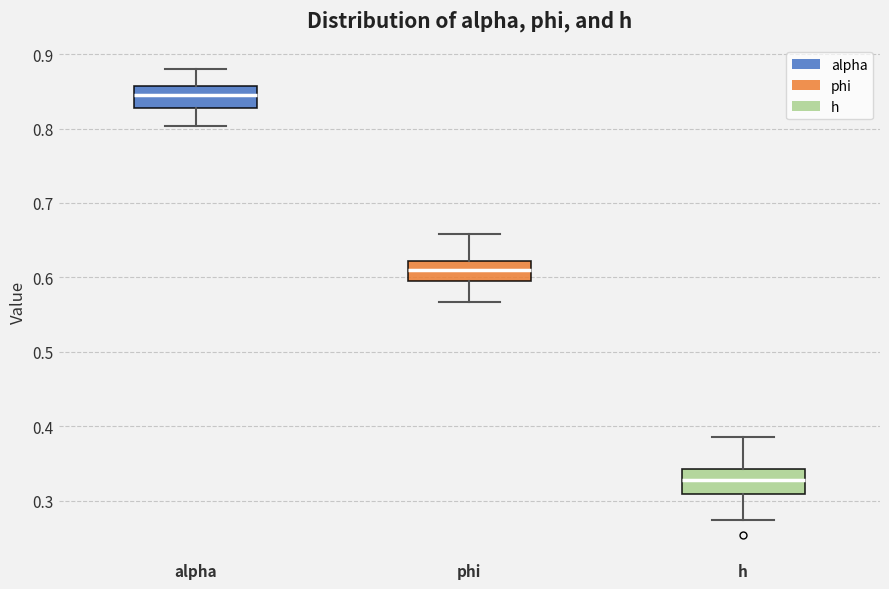

Where does the upper whisker of the box for alpha end on the y-axis? The values are not printed on the chart, so give them approximately, as read against the axis.

0.88